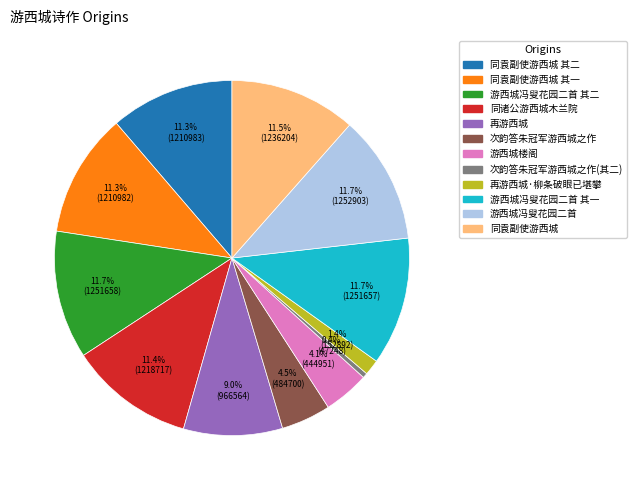

Is there a majority slice in this chart?

No